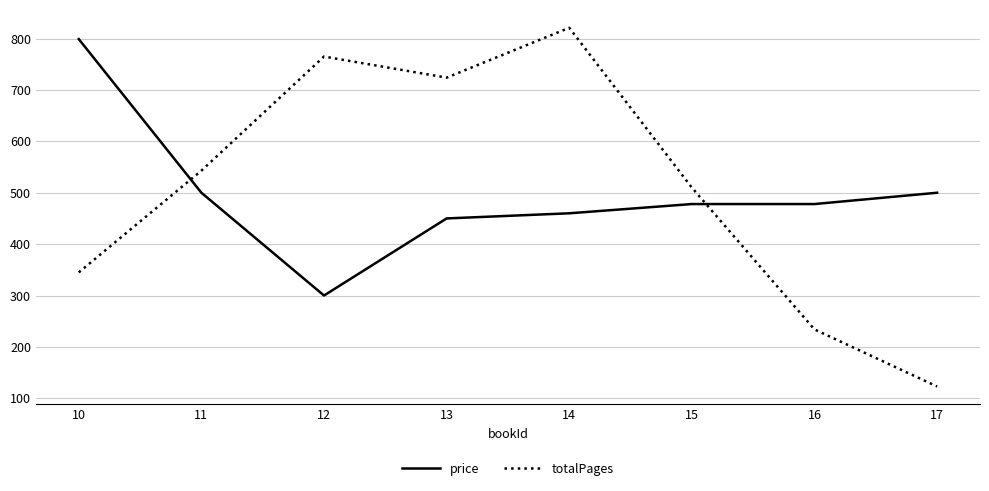

Which category has the highest value in the price series?

10